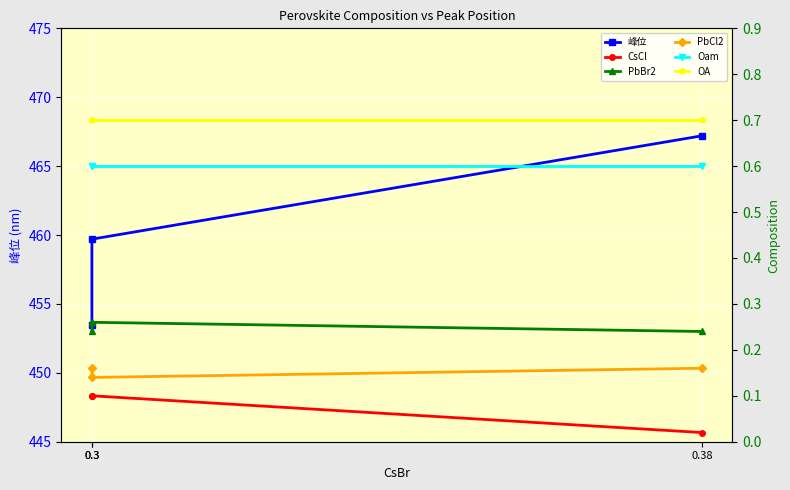

Between 0.38 and 0.3, which series saw the biggest shift?

峰位